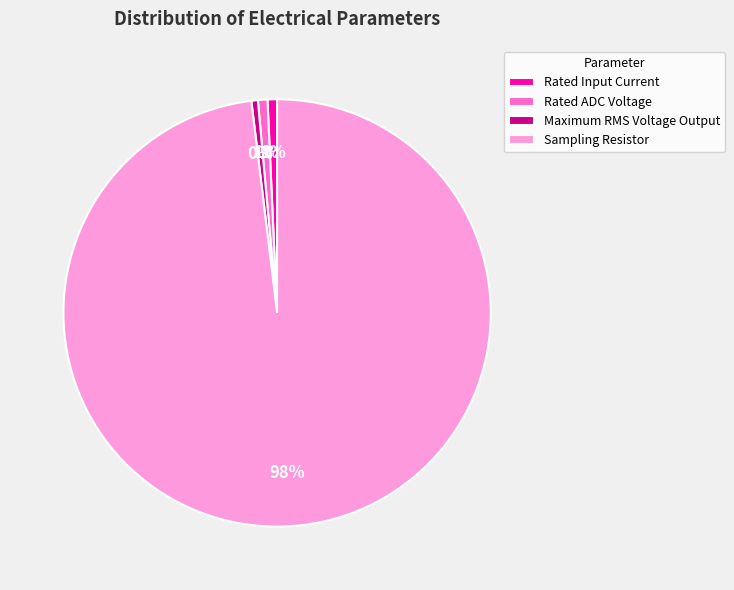

To the nearest percent, what is the combined percentage of Sampling Resistor and Rated Input Current?

99%